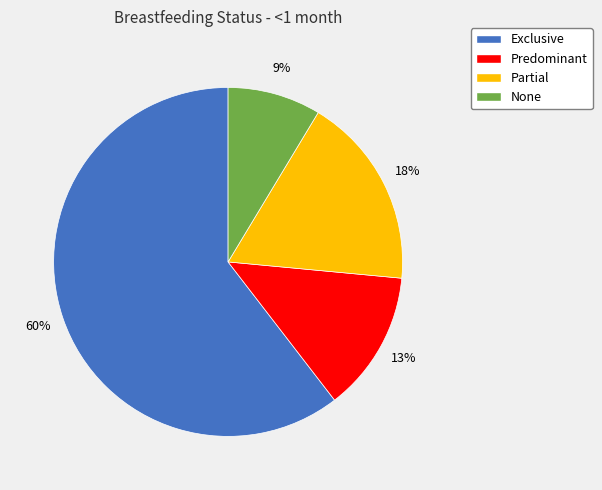

To the nearest percent, what is the difference between the Predominant and Partial slice percentages?

5%